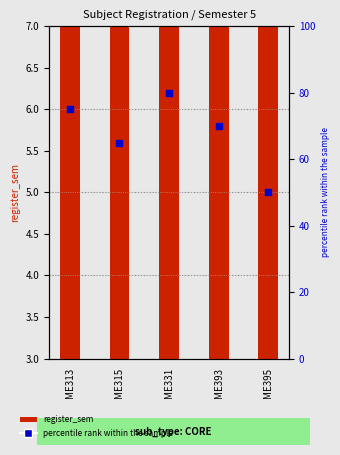

At how many categories does at least one series exceed 11?

5